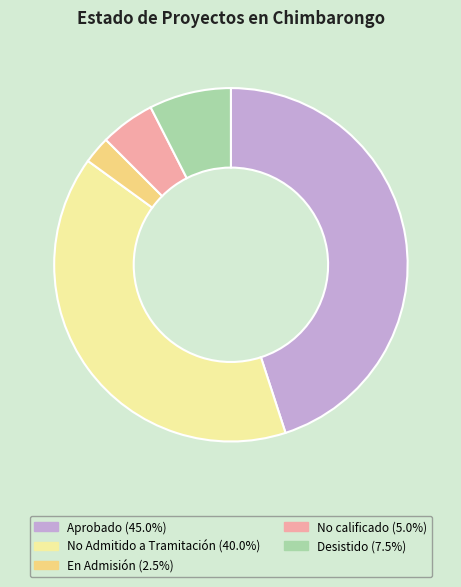

What is the ratio of the value at Aprobado (45.0%) to the value at Desistido (7.5%)?

6.0